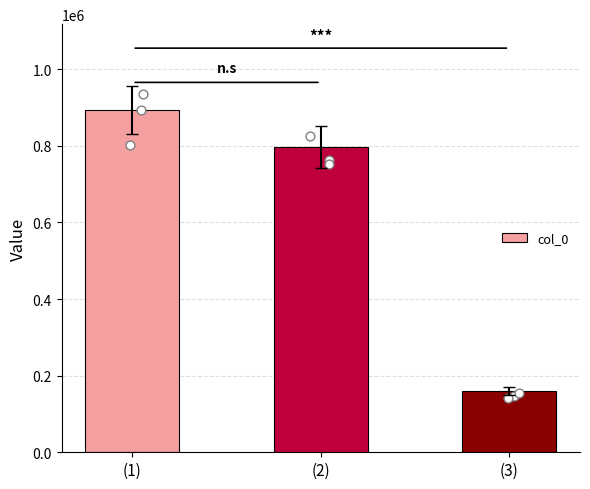

What is the change in value from (2) to (3)?

-637231